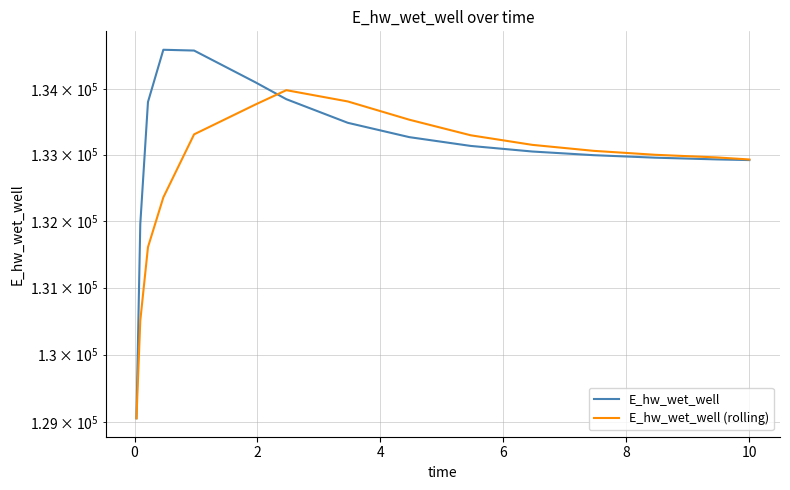

The E_hw_wet_well (rolling) series shows 194754.0 at 2. True or false?

False